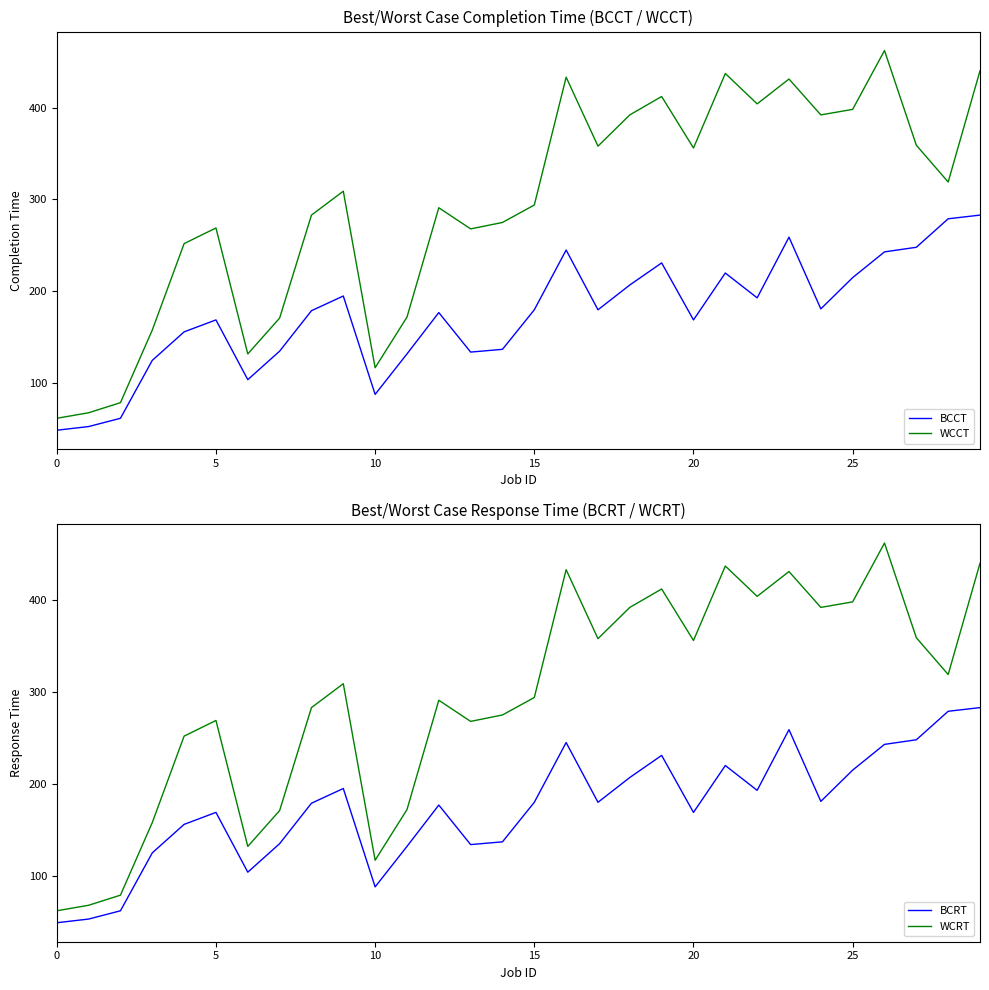

At which label is WCCT closest to 262?

13